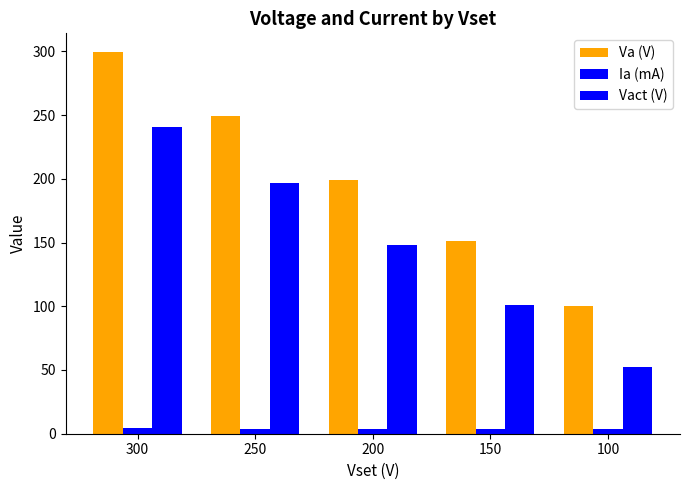

How many Ia (mA) values are between 3 and 4?

4